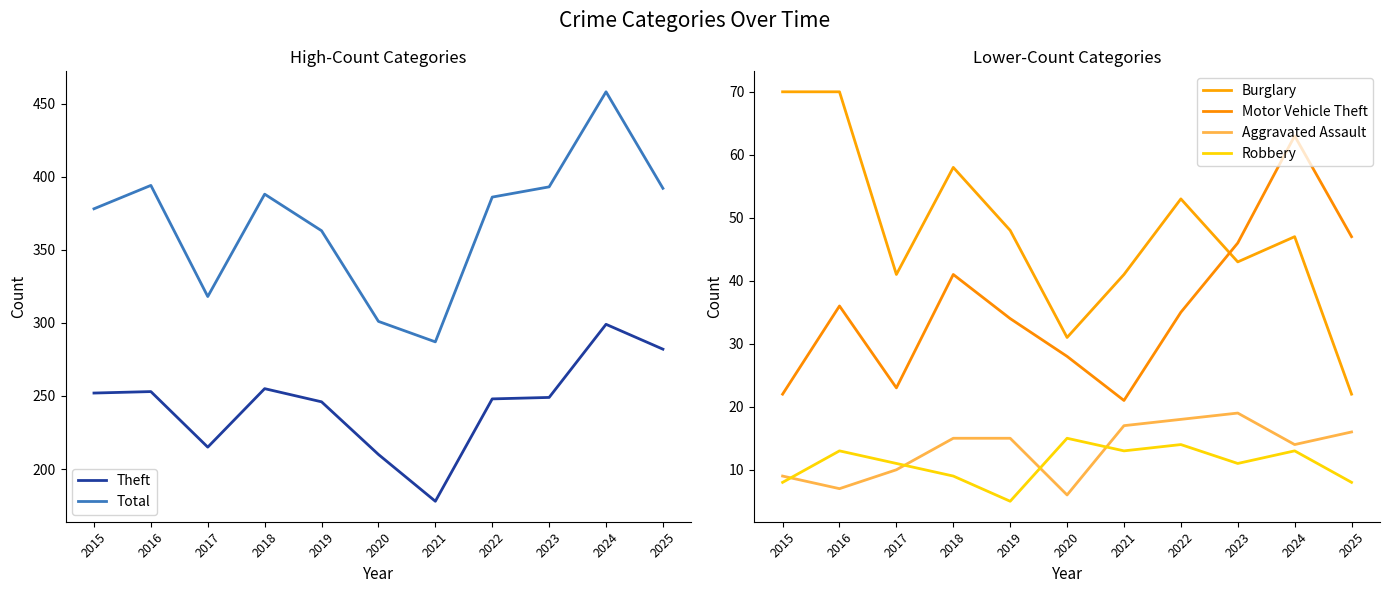

Is the value of Robbery at 2016 greater than the value of Motor Vehicle Theft at 2020?

No